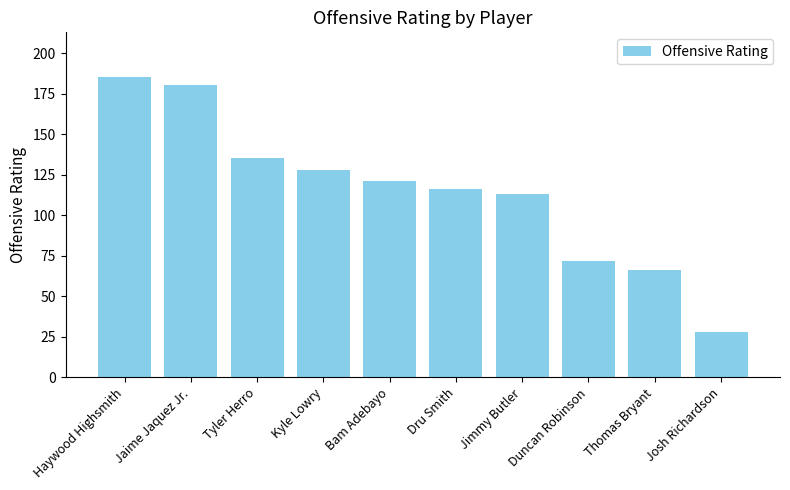

What is the smallest value displayed?

28